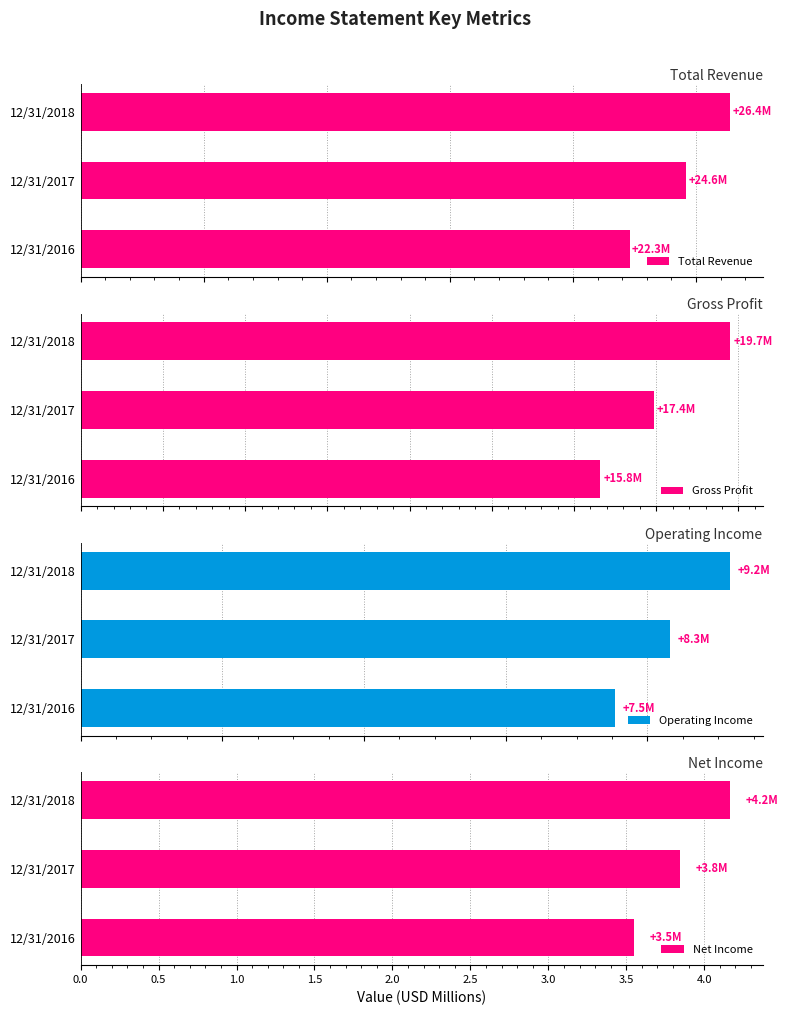

How many bars are there in total?

12